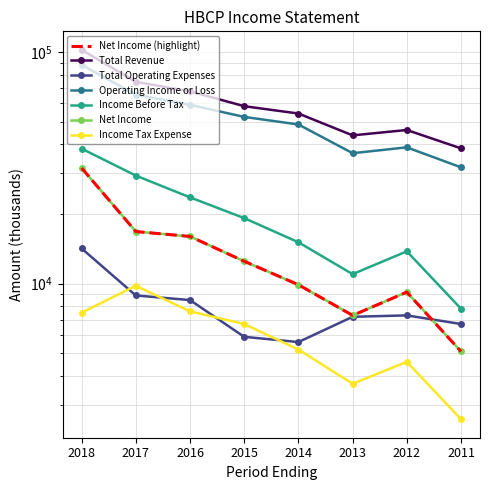

What are all the series names shown in the legend?

Total Revenue, Total Operating Expenses, Operating Income or Loss, Income Before Tax, Net Income, Income Tax Expense